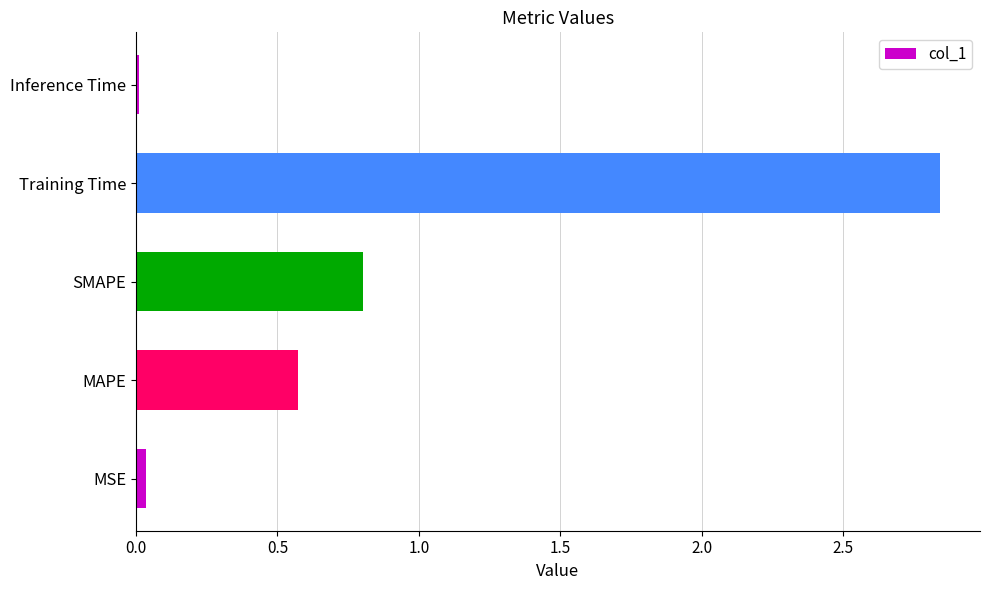

Count the number of data series in this chart.

1